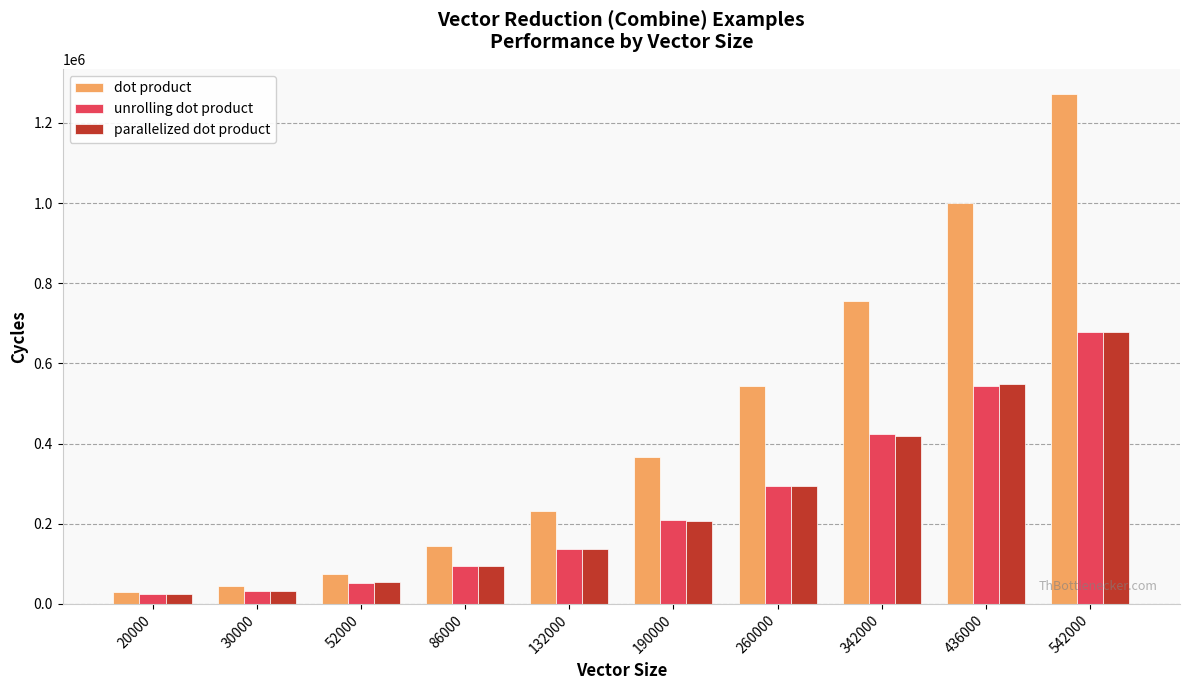

What is the value of the dot product bar at the 1st from the left?

29016